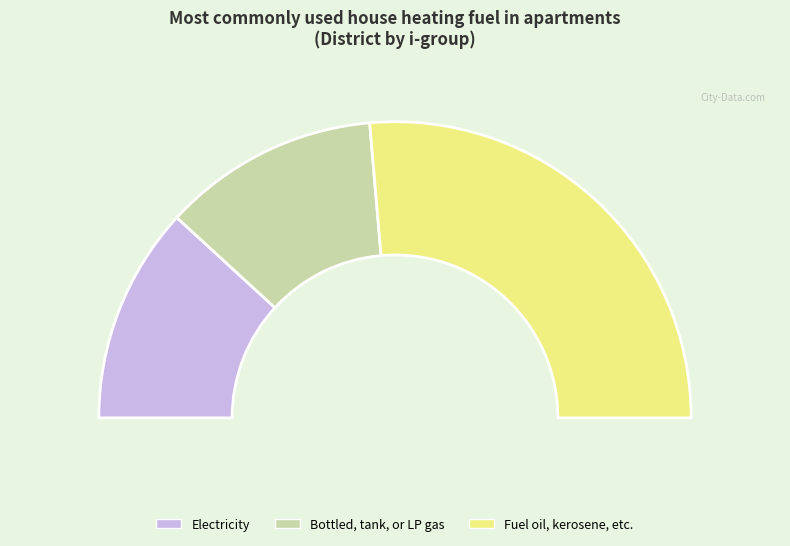

Does 0 represent more than half of the total?

No